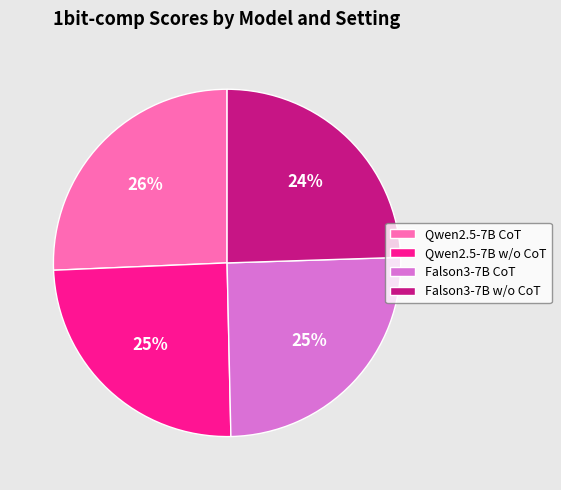

Which has a higher value, Falson3-7B CoT or Qwen2.5-7B CoT?

Qwen2.5-7B CoT